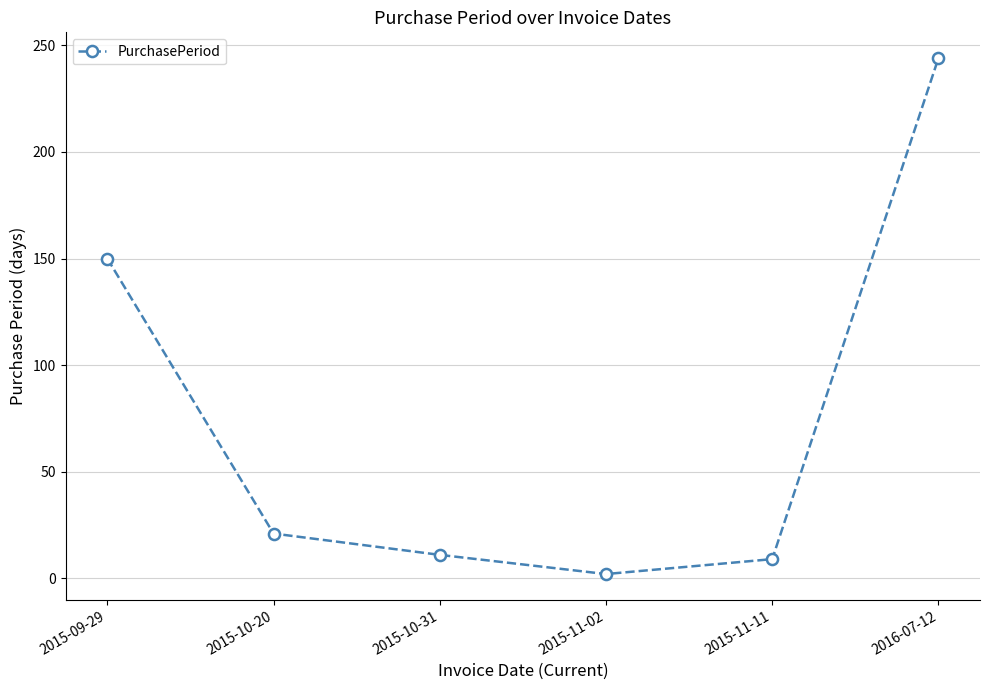

Reading left to right, what are all the values shown in this chart?

2015-09-29=150	2015-10-20=21	2015-10-31=11	2015-11-02=2	2015-11-11=9	2016-07-12=244